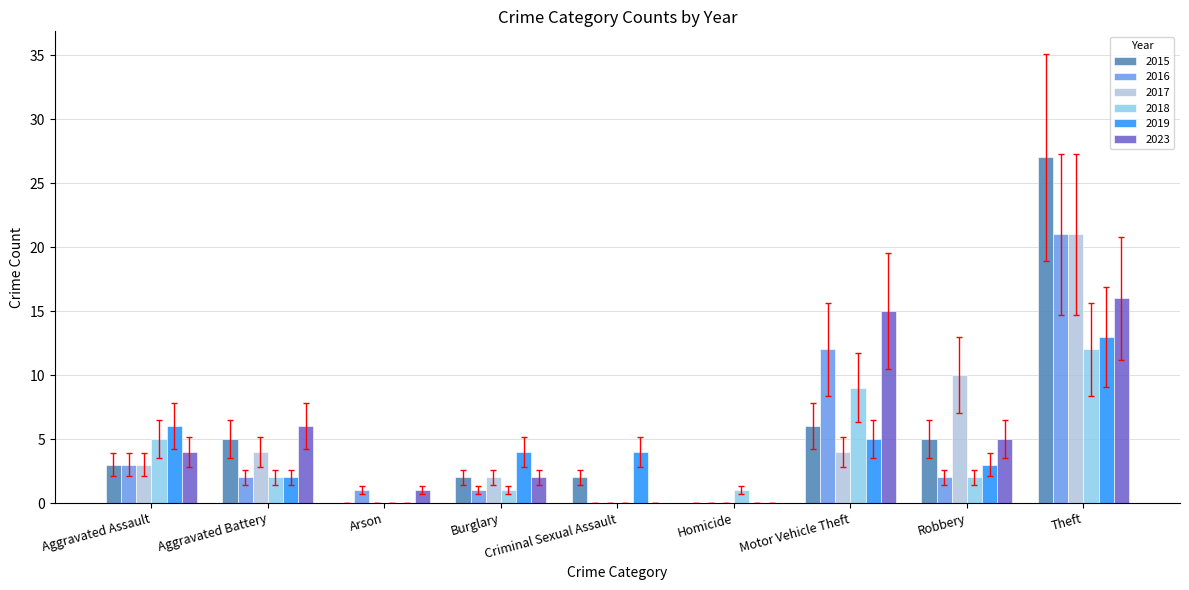

Between Aggravated Assault and Criminal Sexual Assault, which series saw the biggest shift?

2018